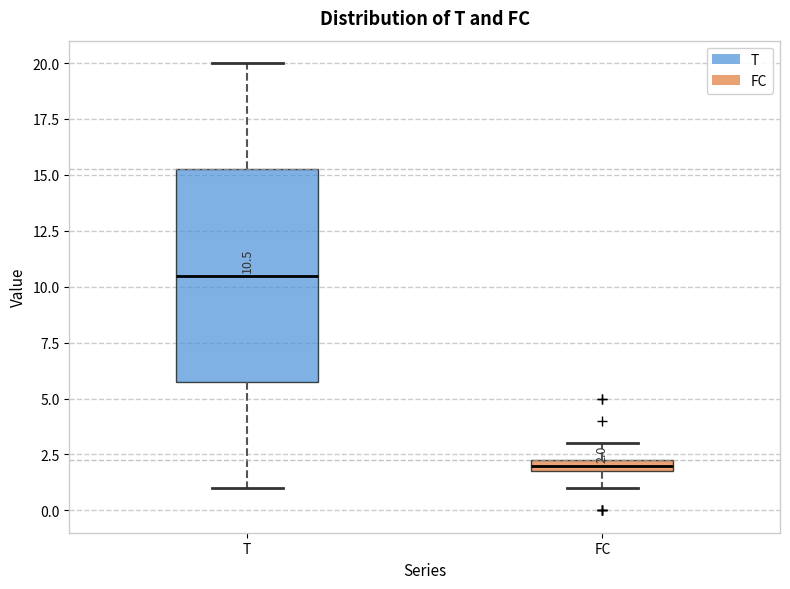

Which box is the tallest, from its lower edge to its upper edge?

T